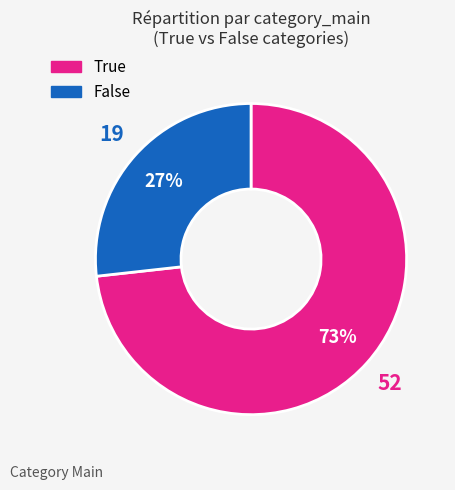

To the nearest percent, what is the difference between the False and True slice percentages?

46%